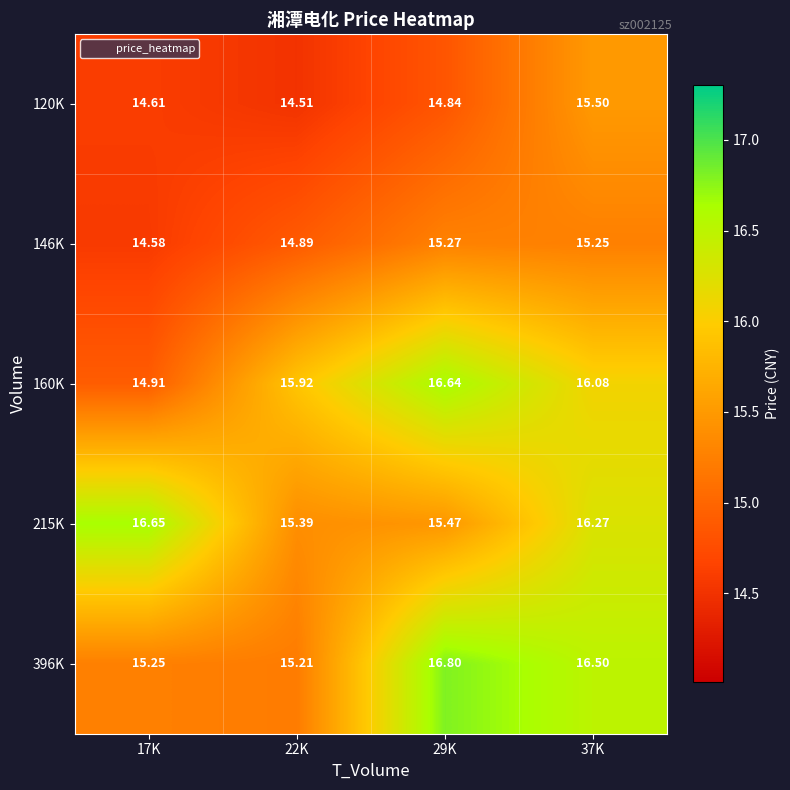

Between 22K and 29K, which is larger?

29K